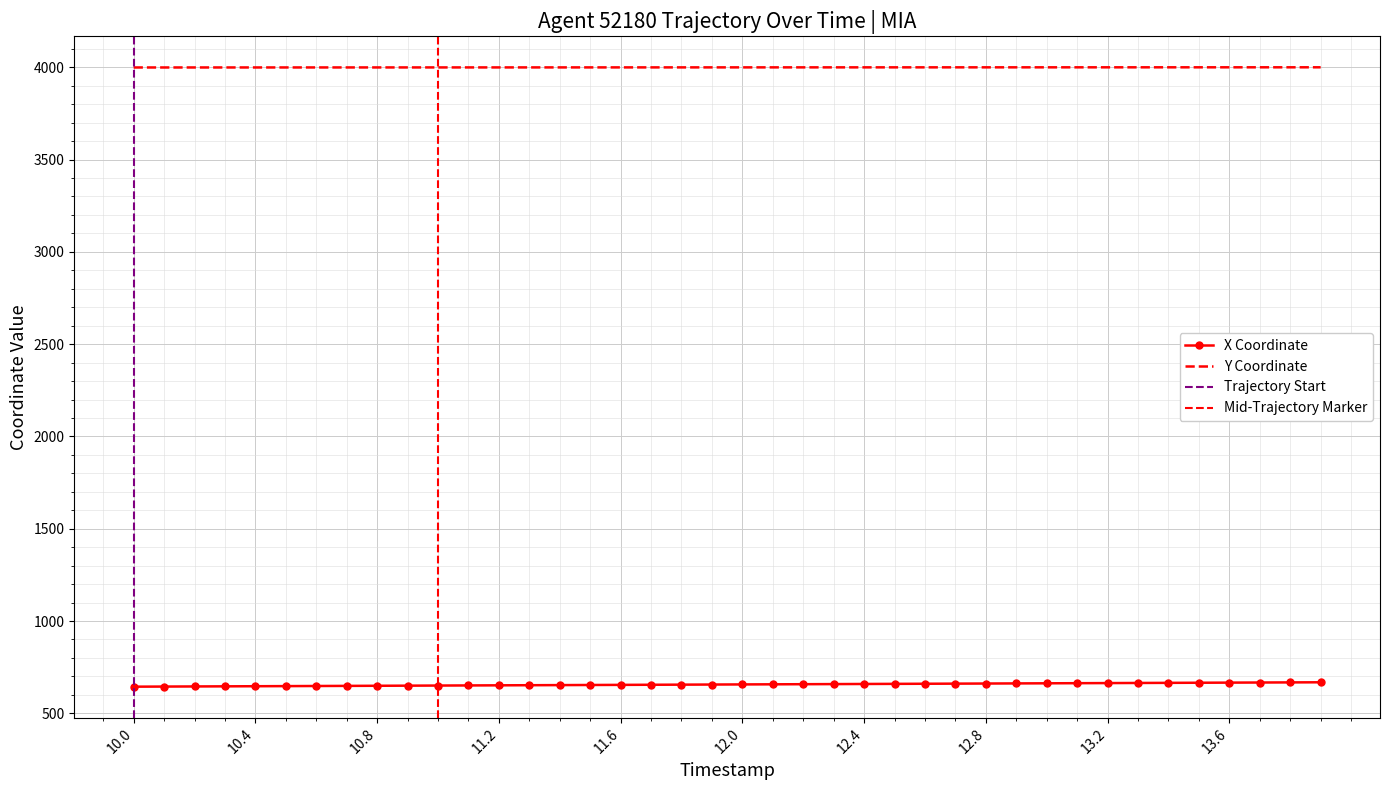

Rank the series by their average value, from highest to lowest.

Y, X